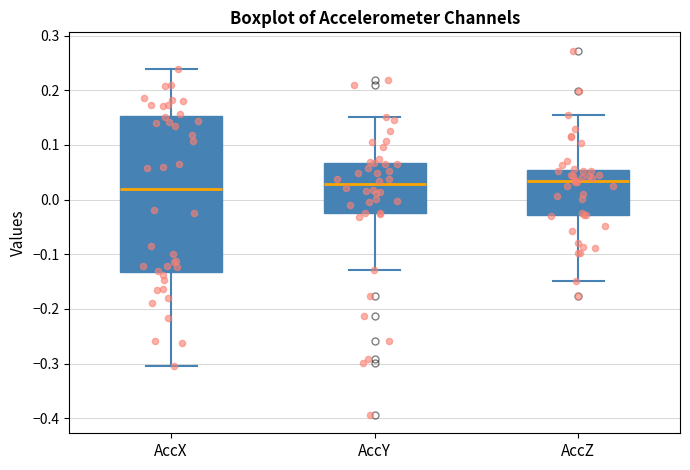

Comparing the boxes themselves (not the whiskers), which one is the tallest?

AccX